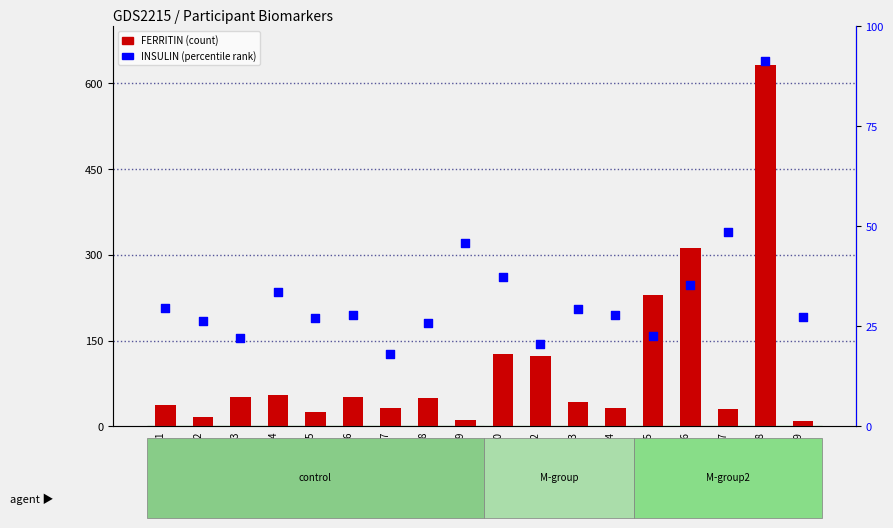

Which series contains the highest Y value?

FERRITIN